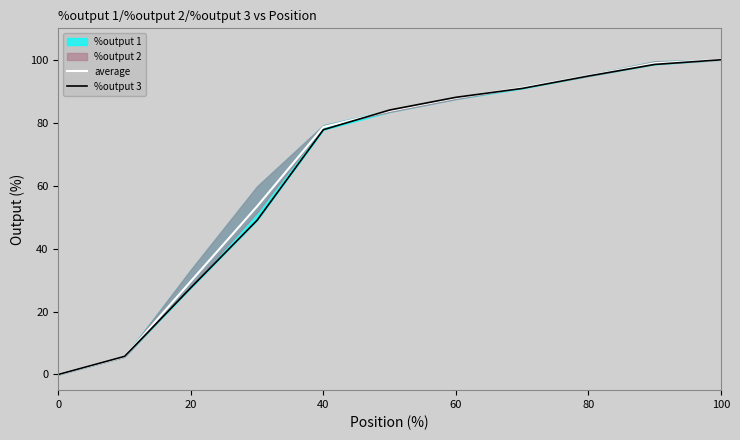

What is the difference between the maximum and second lowest values in the %output 3 series?

94.2